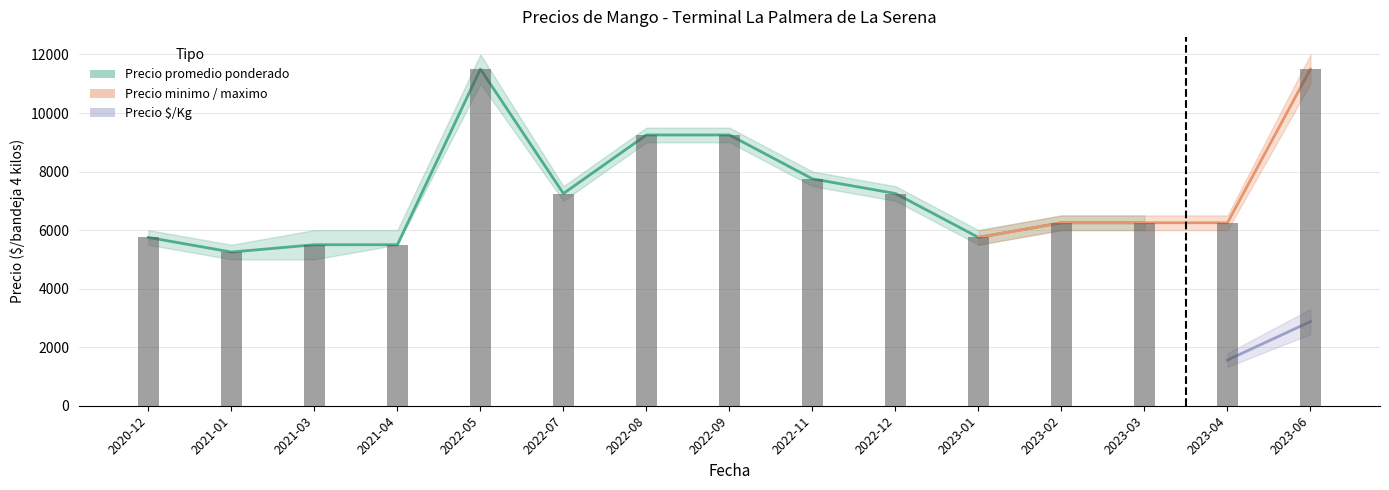

List the labels in order of value, smallest first.

2021-01, 2021-03, 2021-04, 2020-12, 2023-01, 2023-02, 2023-03, 2023-04, 2022-07, 2022-12, 2022-11, 2022-08, 2022-09, 2022-05, 2023-06